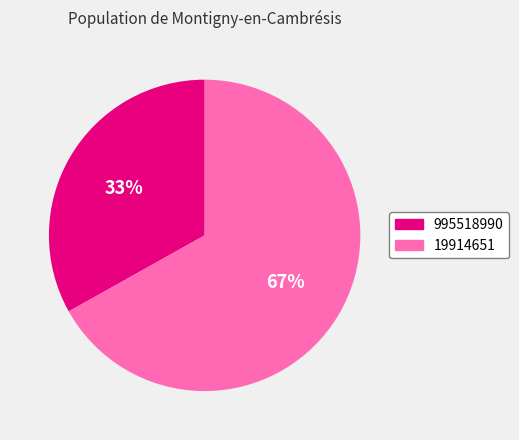

To the nearest percent, what portion does 19914651 represent?

67%